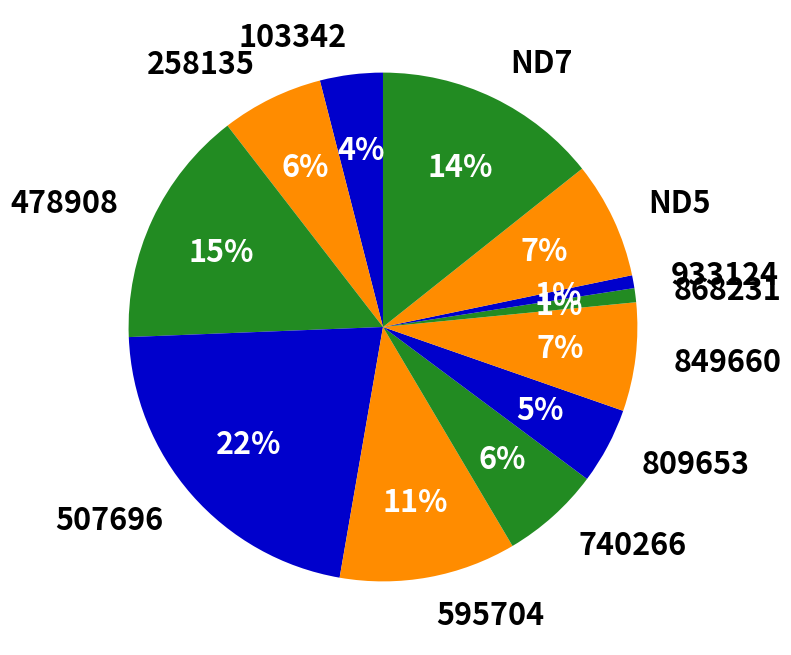

Does 868231 account for over 50% of the chart?

No